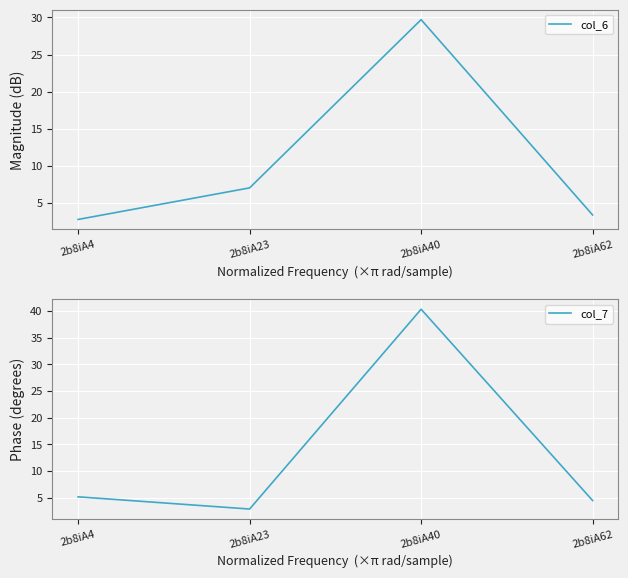

At which category does col_7 reach its first local valley?

2b8iA23